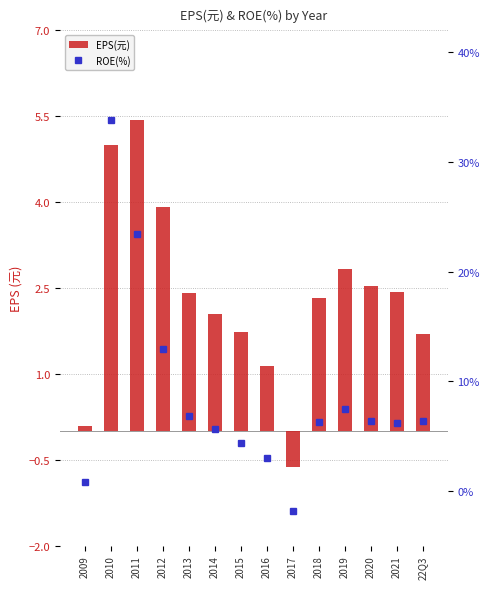

What is the smallest value displayed?

-1.8